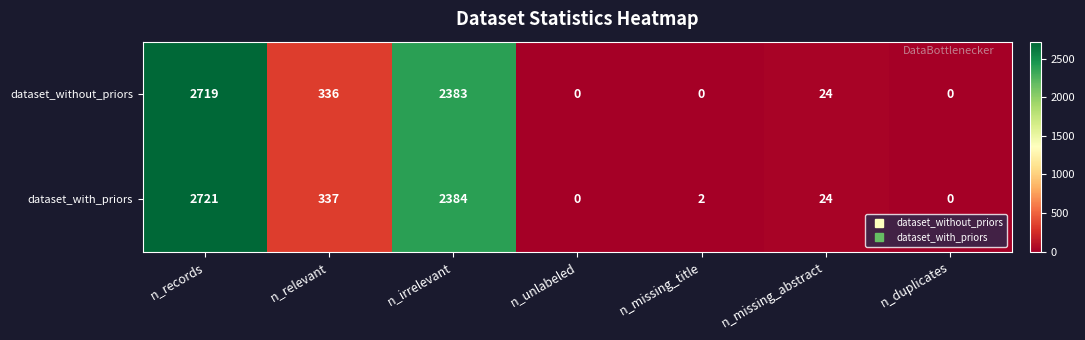

The value of dataset_without_priors at n_missing_title is 0. True or false?

True